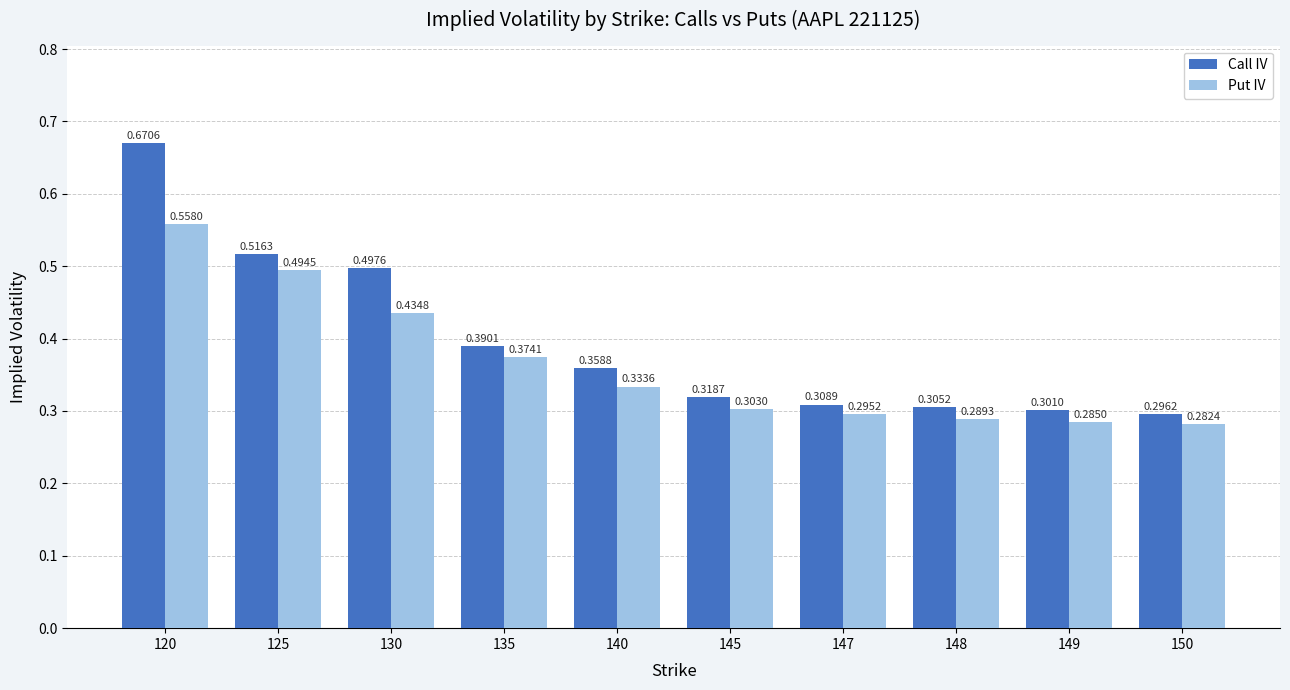

Rank the series by their maximum value, from lowest to highest.

Put IV, Call IV